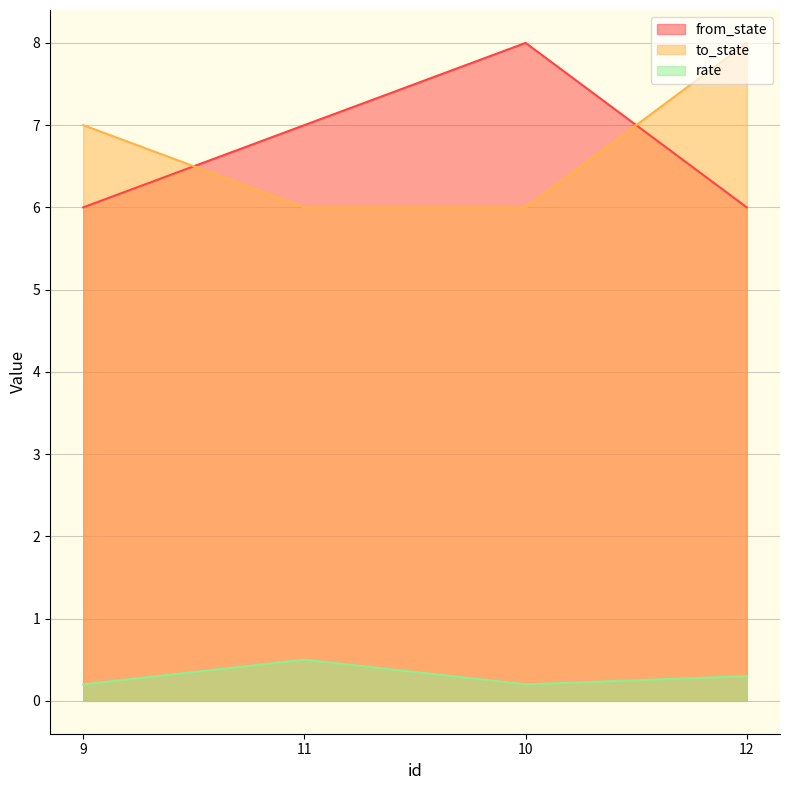

Read the to_state value at 9.

7.0